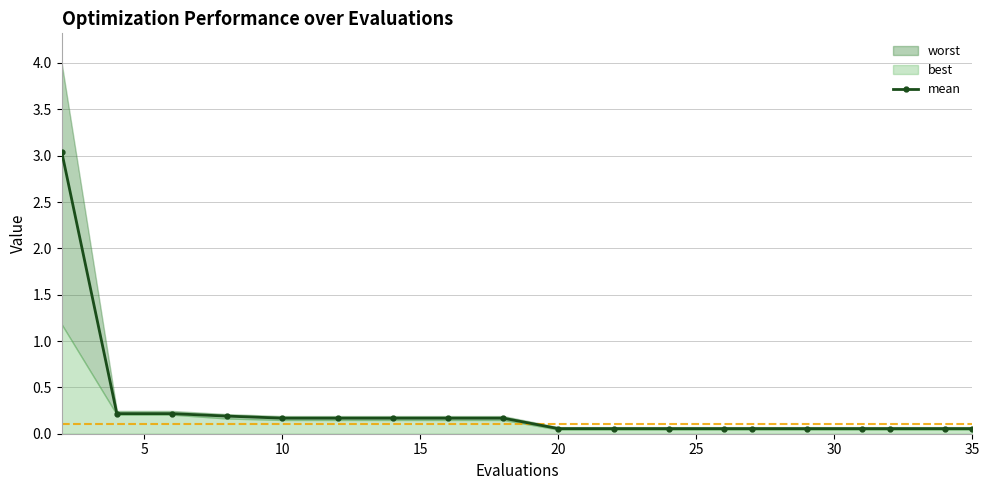

True or false: there are more than 2 points higher than both neighbors.

False